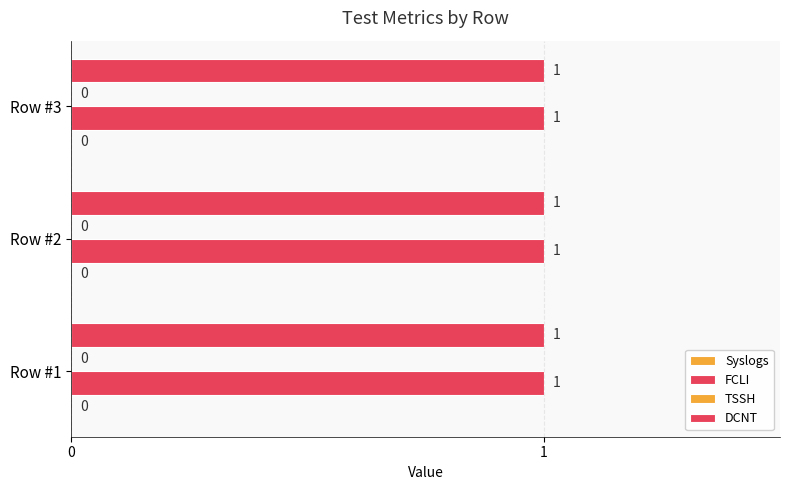

List the series in order of their peak value, highest first.

FCLI, DCNT, Syslogs, TSSH